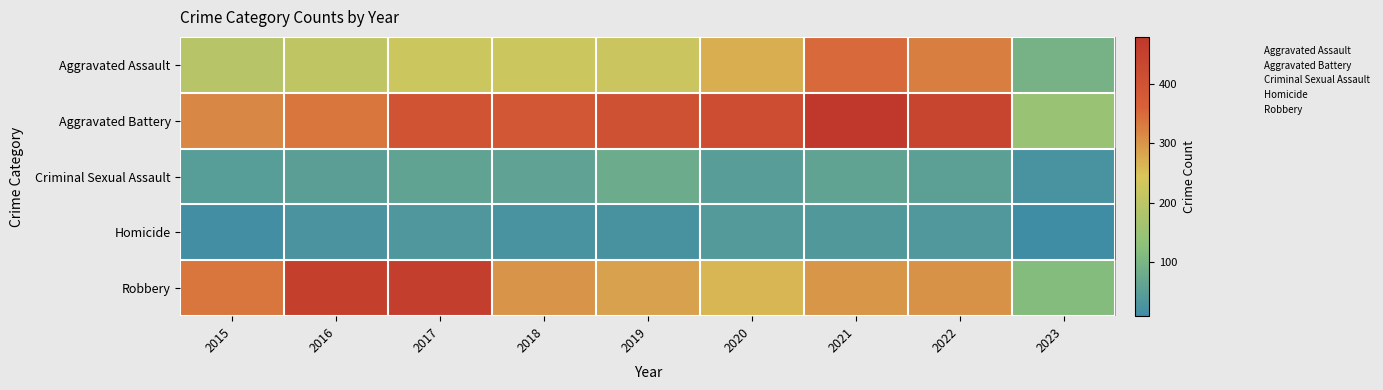

Rank the series by their maximum value, from highest to lowest.

Aggravated Battery, Robbery, Aggravated Assault, Criminal Sexual Assault, Homicide